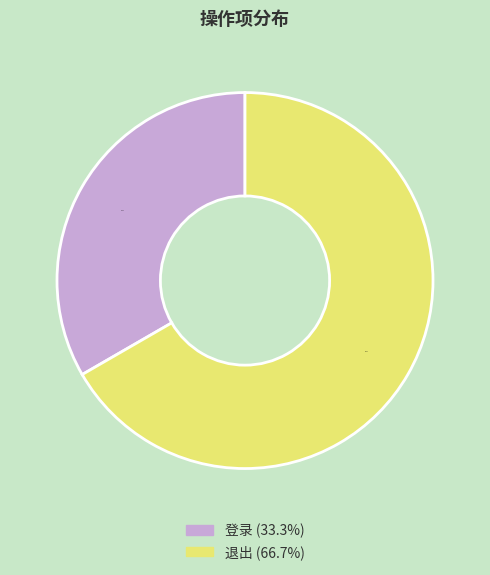

Rank the categories by value from highest to lowest.

退出, 登录